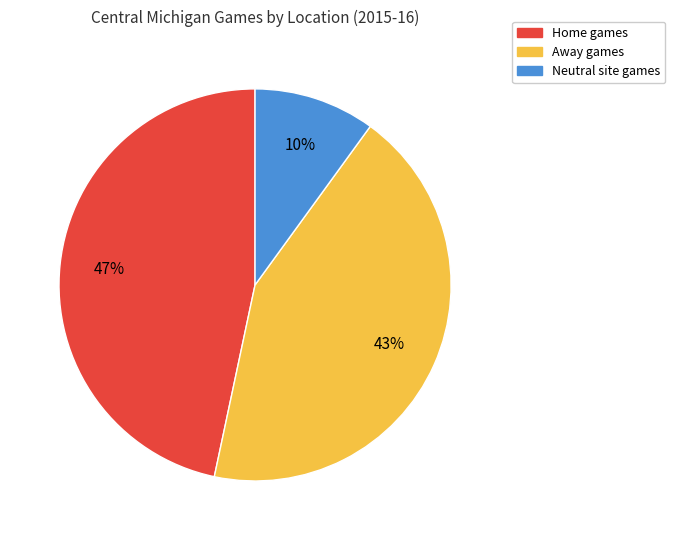

True or false: Home accounts for 55% of the total.

False